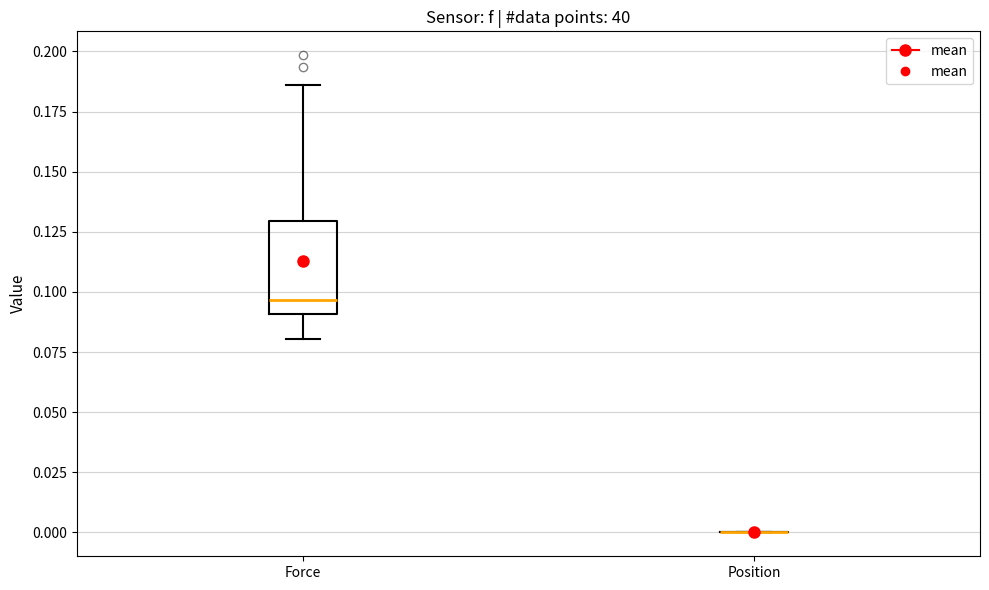

Comparing the boxes themselves (not the whiskers), which one is the tallest?

Force